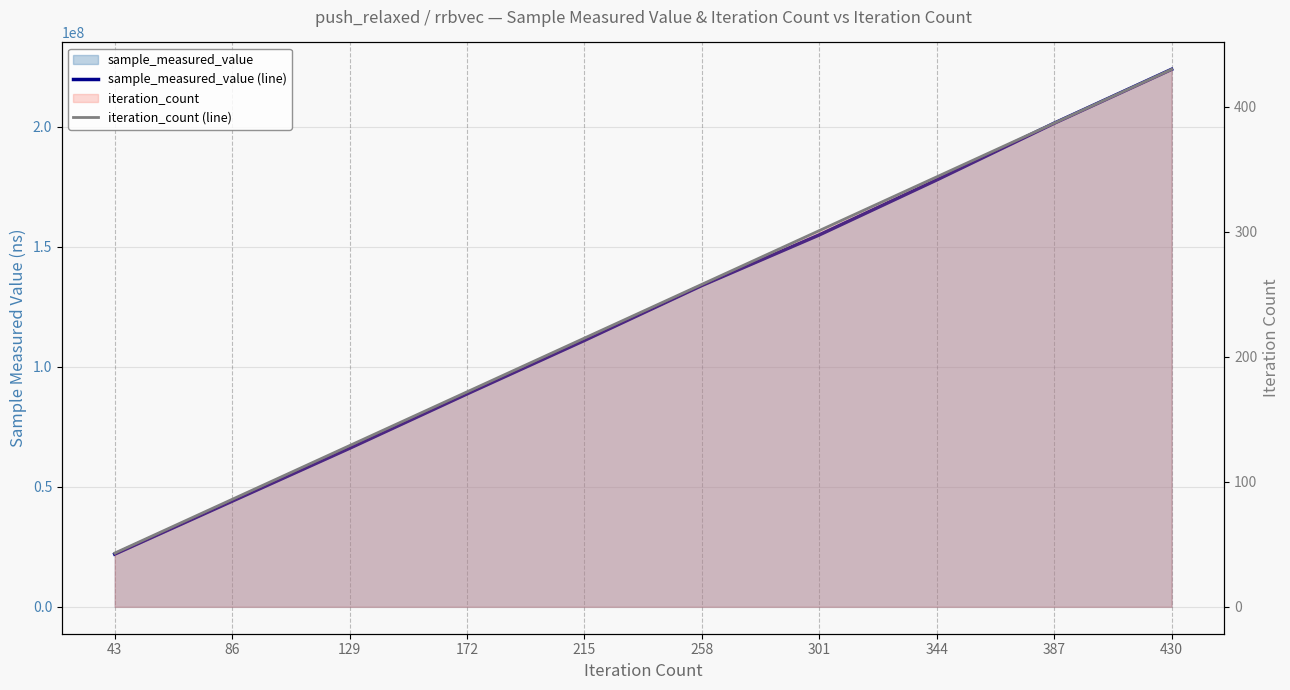

The value of sample_measured_value (line) at 387 is 340440450. True or false?

False